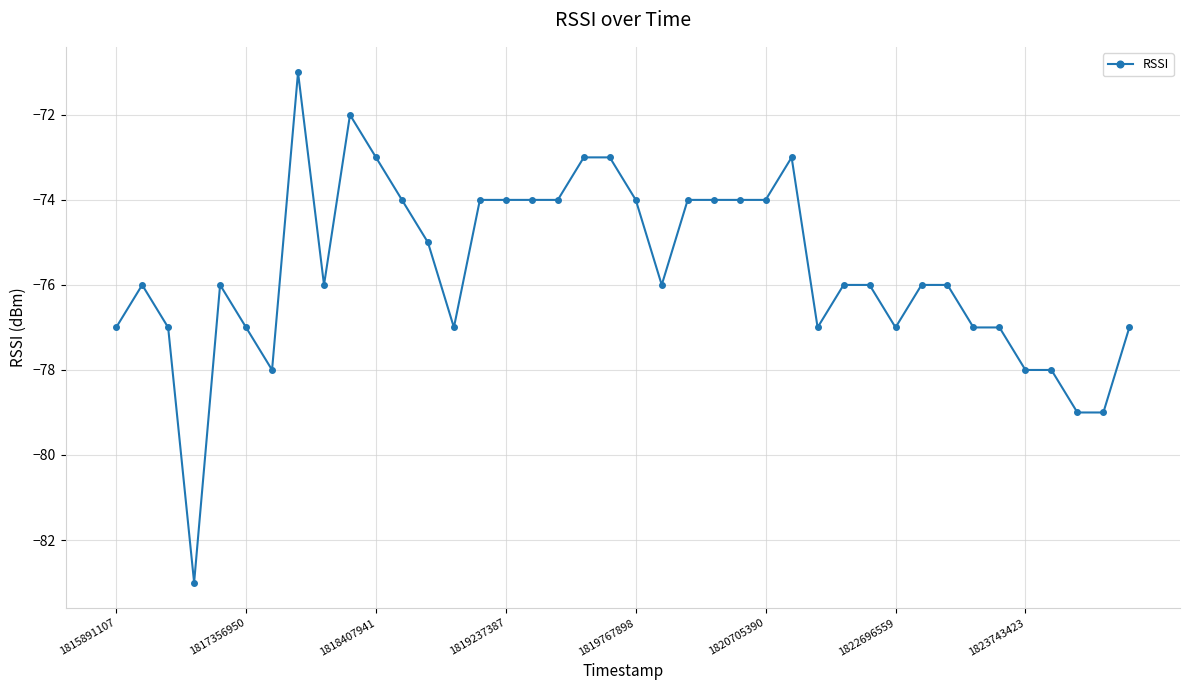

What is the value of the 35th point from the left?

-77